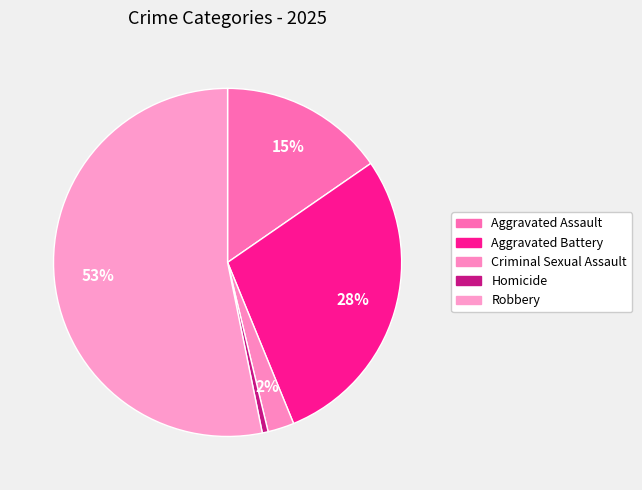

To the nearest percent, what is the combined percentage of Criminal Sexual Assault and Homicide?

3%